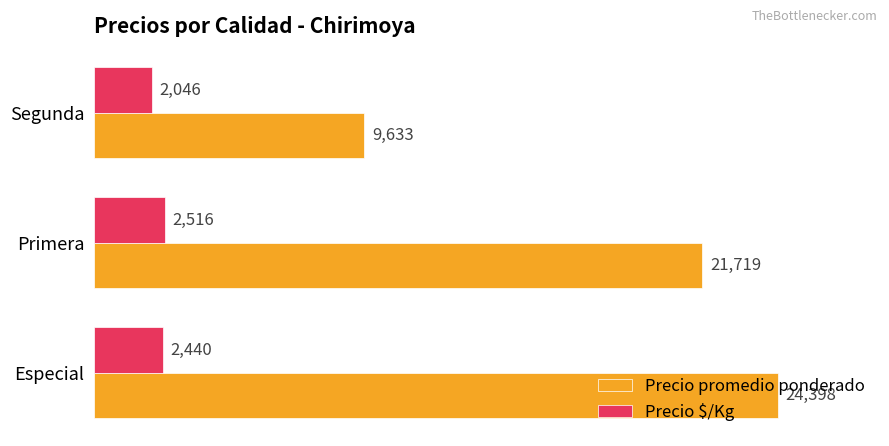

What are all the series names shown in the legend?

Precio promedio ponderado, Precio $/Kg